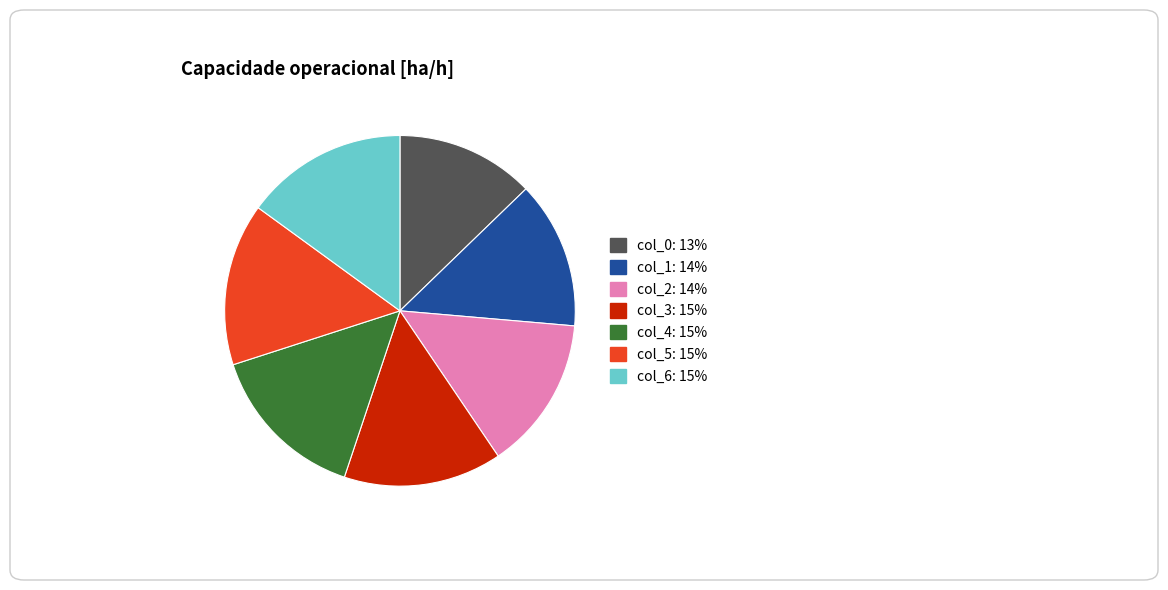

What is the ratio of the value at col_1: 14% to the value at col_5: 15%?

0.9